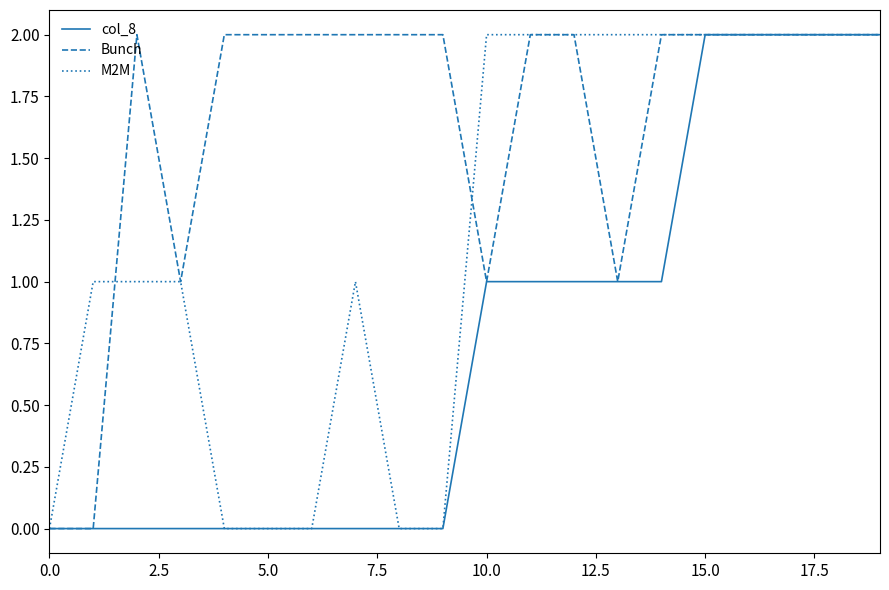

List the series in order of their overall mean, lowest first.

col_8, M2M, Bunch